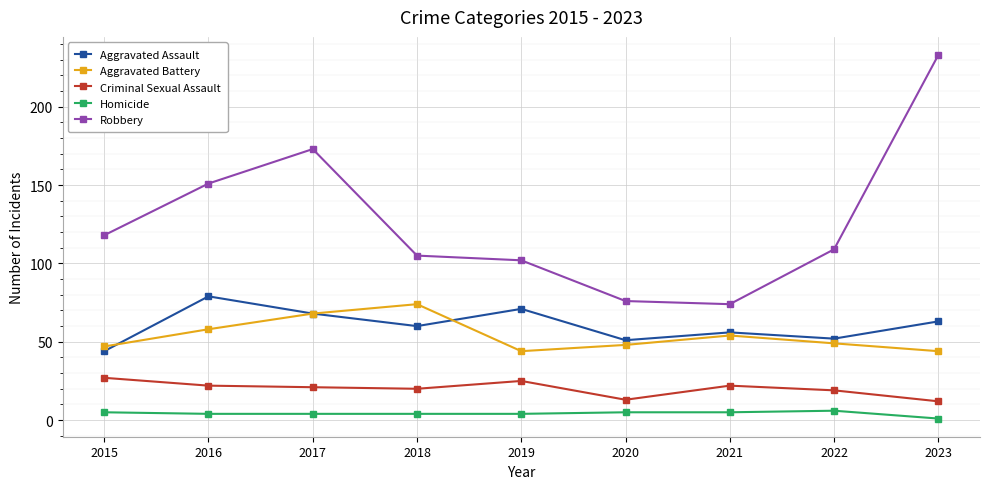

How many lines are shown in the chart?

5